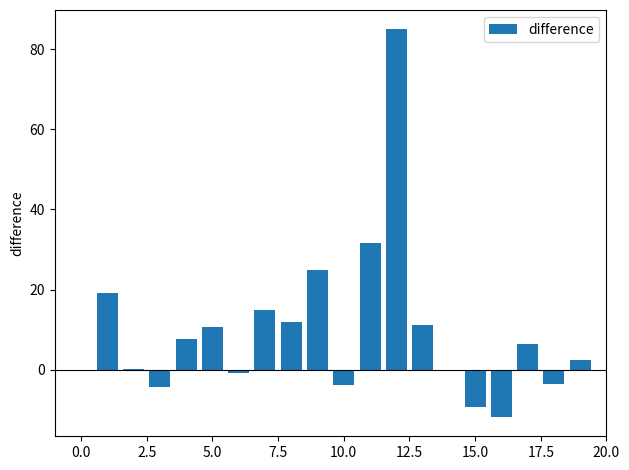

What is the sum of all values?

191.9